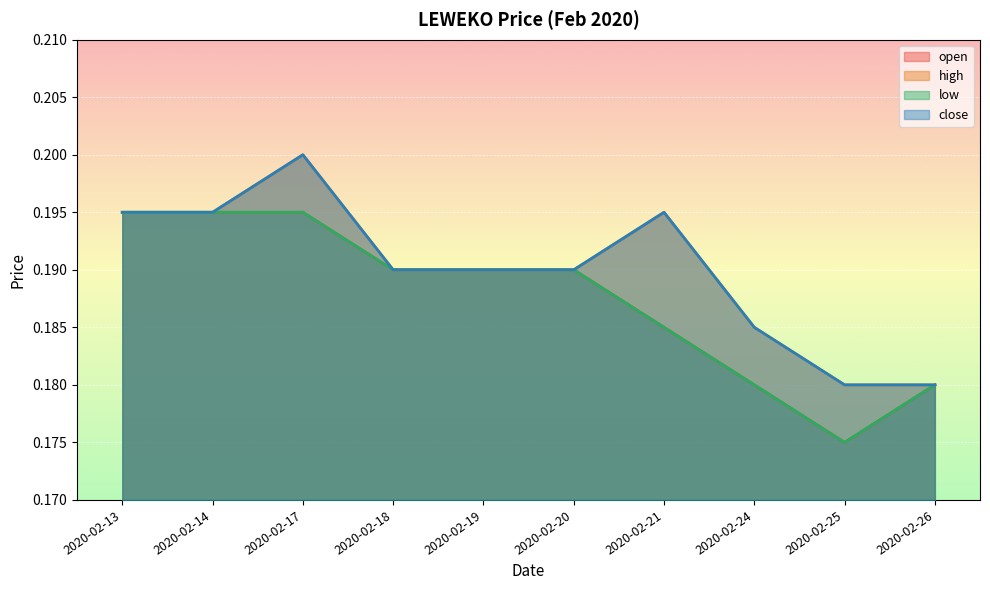

Read the close value at 2020-02-20.

0.2